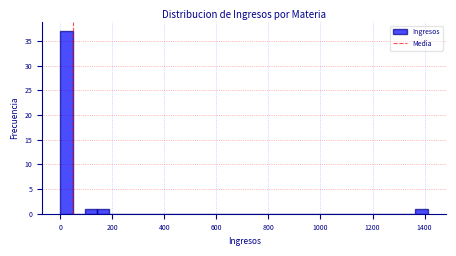

Around what value on the x-axis is the tallest bar? Give the approximate position of its centre, as read against the axis.

20